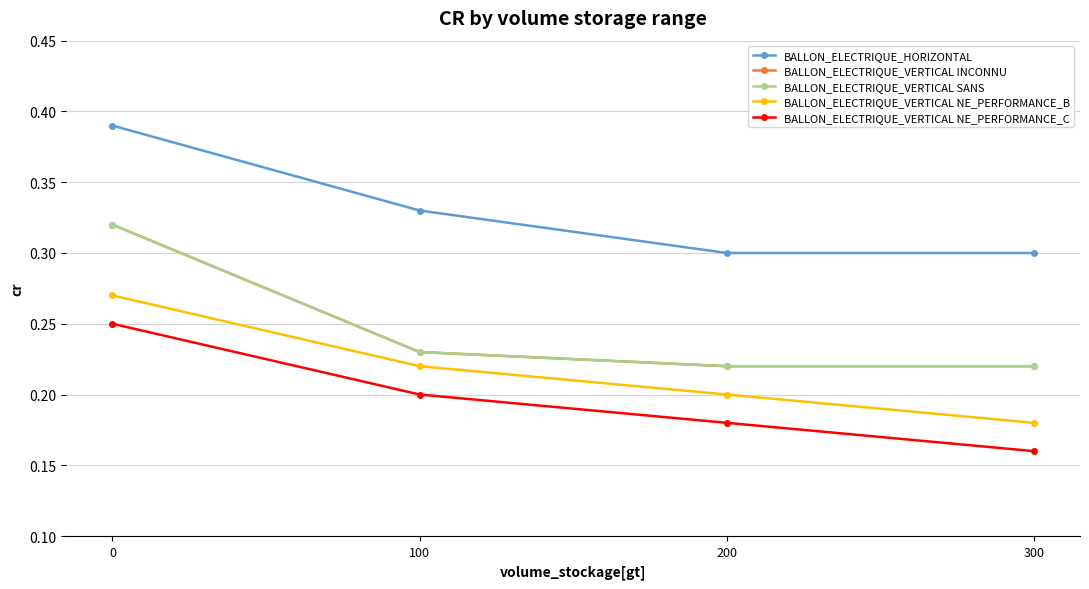

Reading right to left, transcribe all the data shown in this chart.

BALLON_ELECTRIQUE_HORIZONTAL: 300=0.3	200=0.3	100=0.3	0=0.4
BALLON_ELECTRIQUE_VERTICAL INCONNU: 300=0.2	200=0.2	100=0.2	0=0.3
BALLON_ELECTRIQUE_VERTICAL SANS: 300=0.2	200=0.2	100=0.2	0=0.3
BALLON_ELECTRIQUE_VERTICAL NE_PERFORMANCE_B: 300=0.2	200=0.2	100=0.2	0=0.3
BALLON_ELECTRIQUE_VERTICAL NE_PERFORMANCE_C: 300=0.2	200=0.2	100=0.2	0=0.2